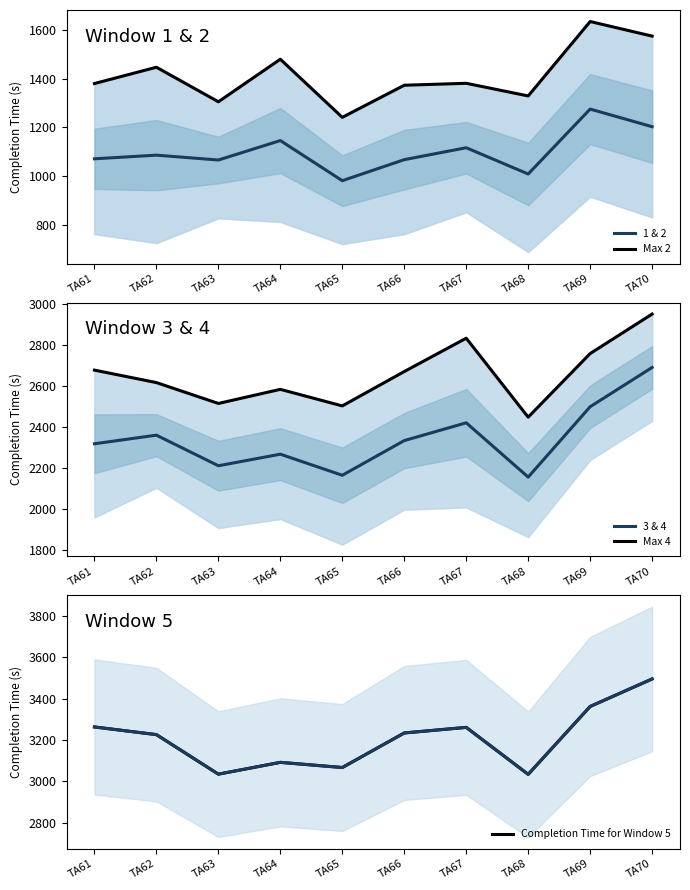

At which category does Max 4 reach its first local peak?

TA64